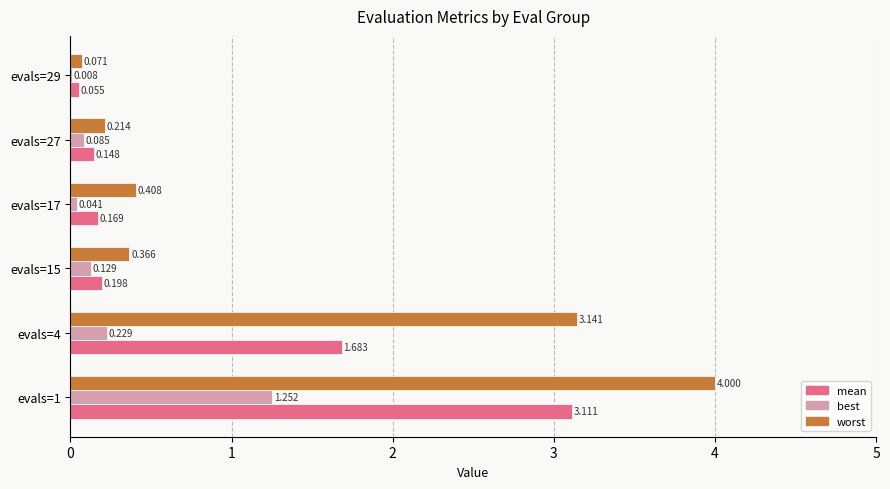

Between evals=4 and evals=27, which series saw the biggest shift?

worst